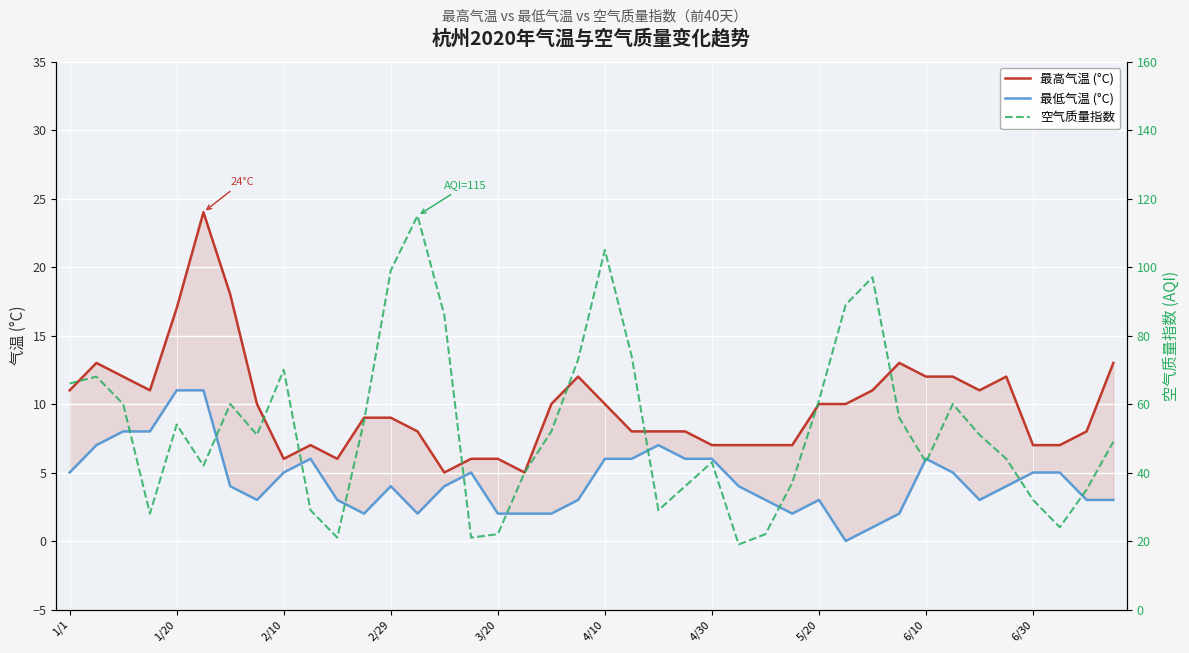

The 空气质量指数 series shows 36 at 23. True or false?

True